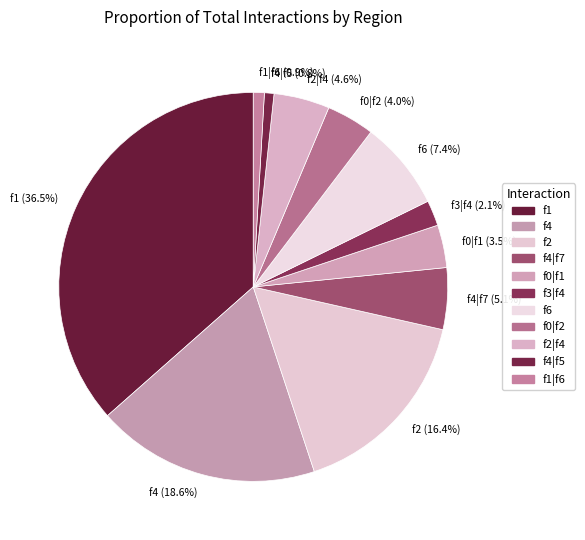

Is it true that f4|f7 is 5% of the pie?

True